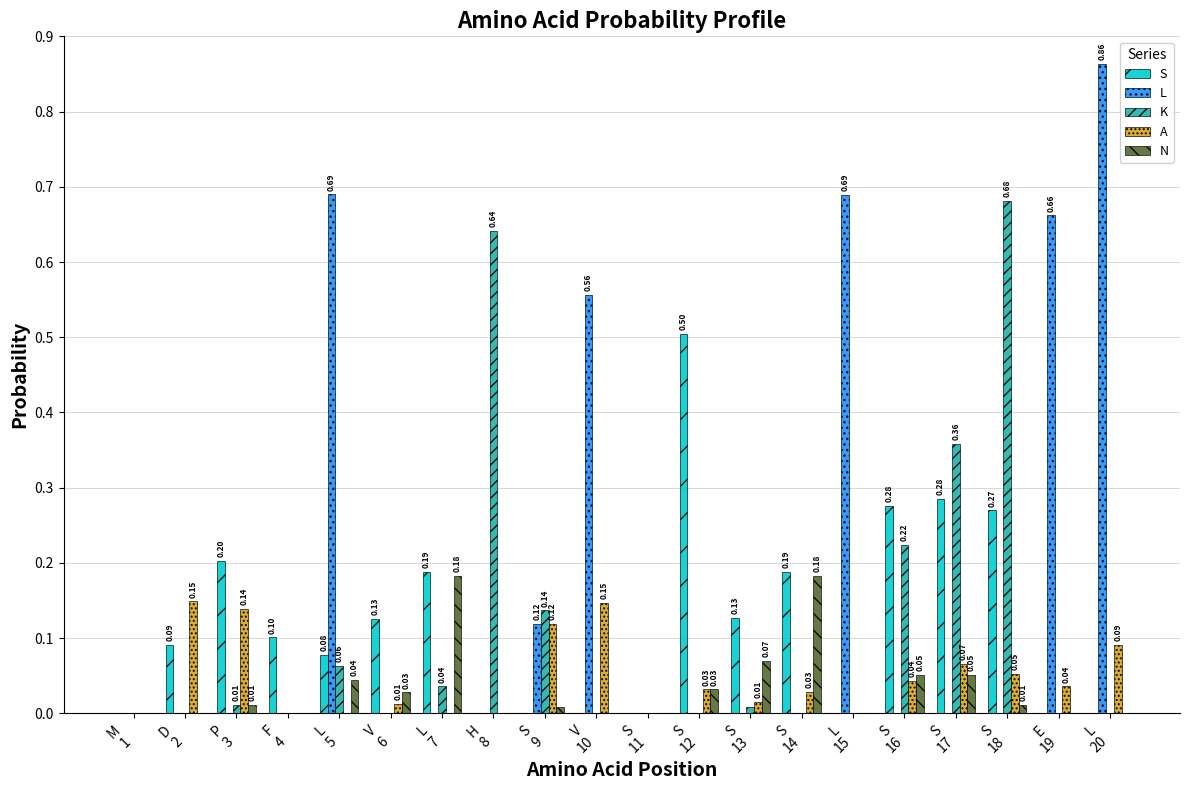

What are all the series names shown in the legend?

S, L, K, A, N